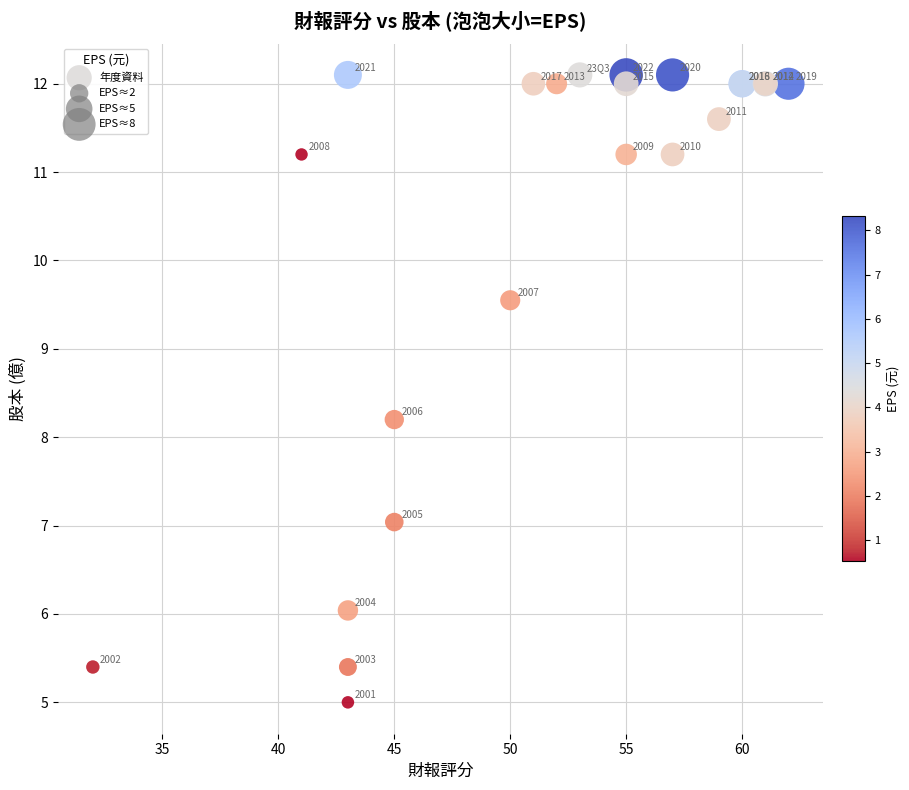

What Y value in the scatter plot is closest to 8?

8.2